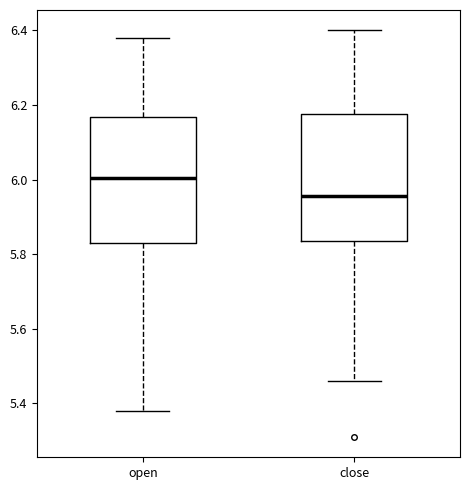

Where does the lower whisker of the box for close end on the y-axis? The values are not printed on the chart, so give them approximately, as read against the axis.

5.46